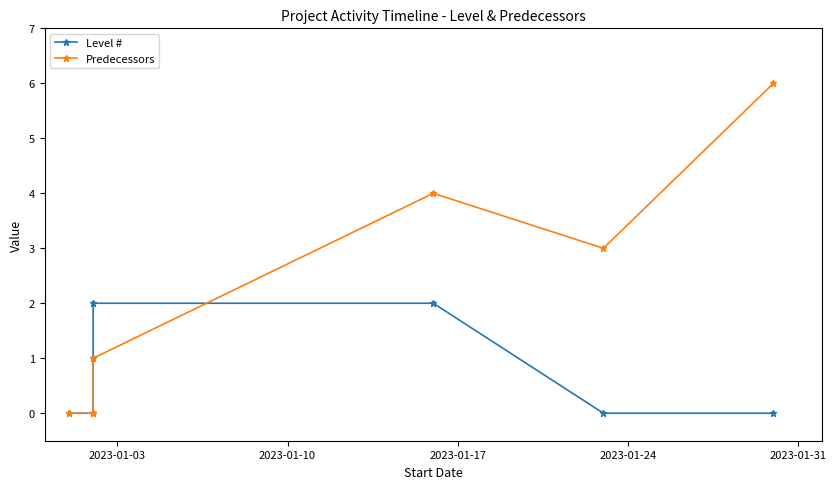

What is the maximum value for Predecessors?

6